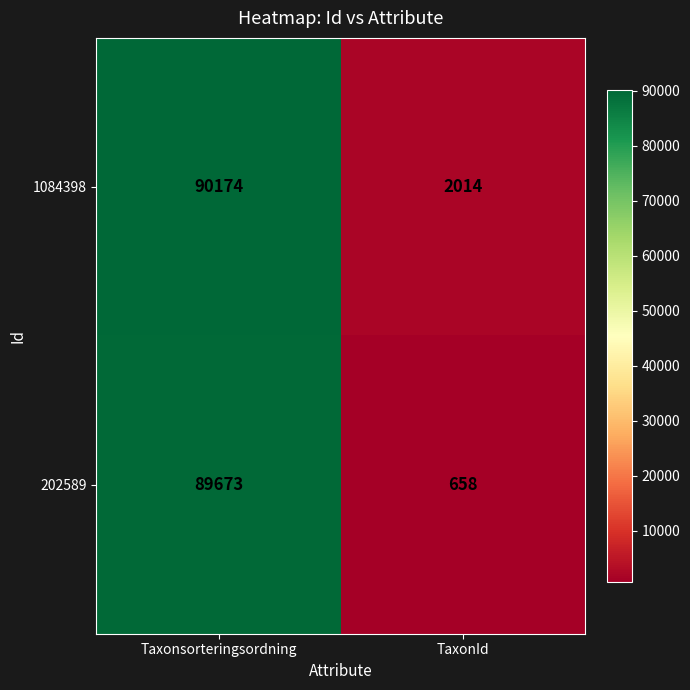

Rank the series by their average value, from lowest to highest.

202589, 1084398